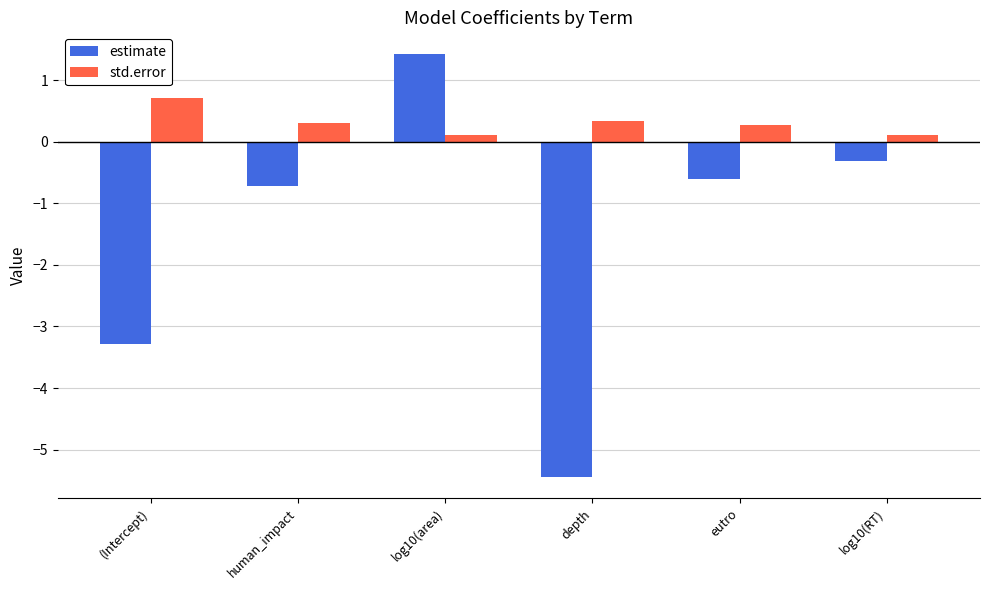

At how many categories does at least one series exceed 0?

6